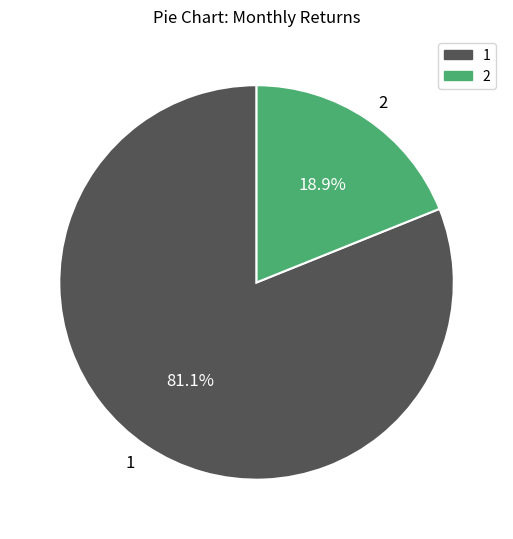

To the nearest percent, what percentage of the pie is 2?

19%